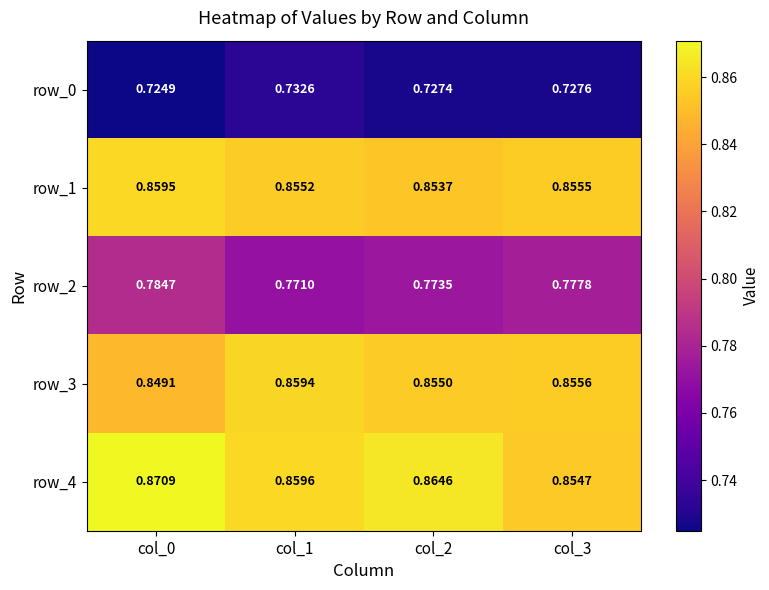

Count the row_0 values in the range 0 to 1.

4